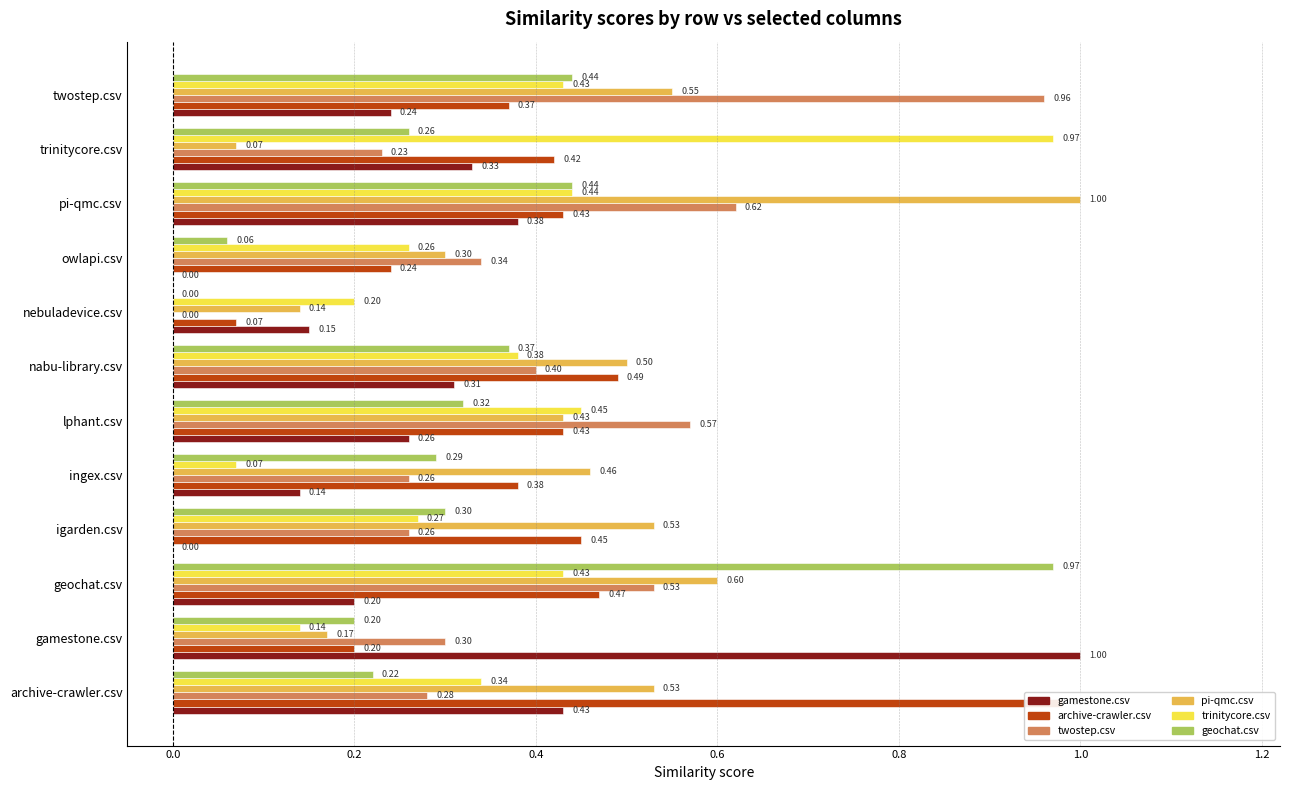

What is the value of the gamestone.csv bar at the 10th from the left?

0.4